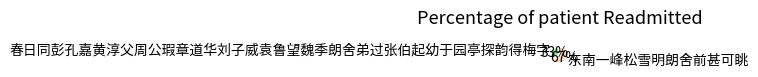

Which has a higher value, 春日同彭孔嘉黄淳父周公瑕章道华刘子威袁鲁望魏季朗舍弟过张伯起幼于园亭探韵得梅字 or 东南一峰松雪明朗舍前甚可眺?

东南一峰松雪明朗舍前甚可眺